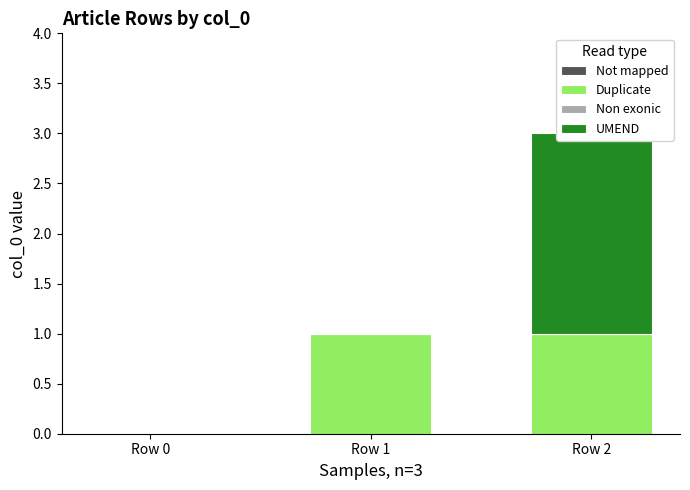

How many bars are there in each group?

4